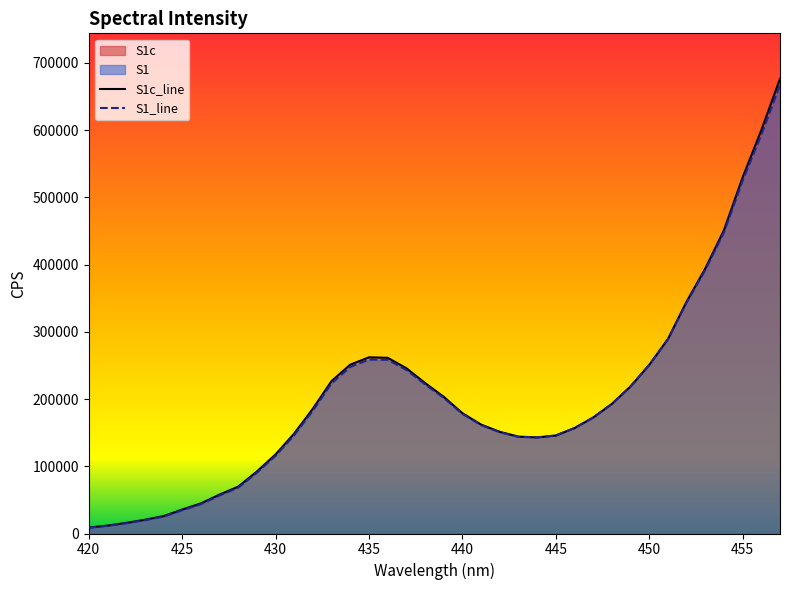

What is the maximum value shown in the chart?

676229.8